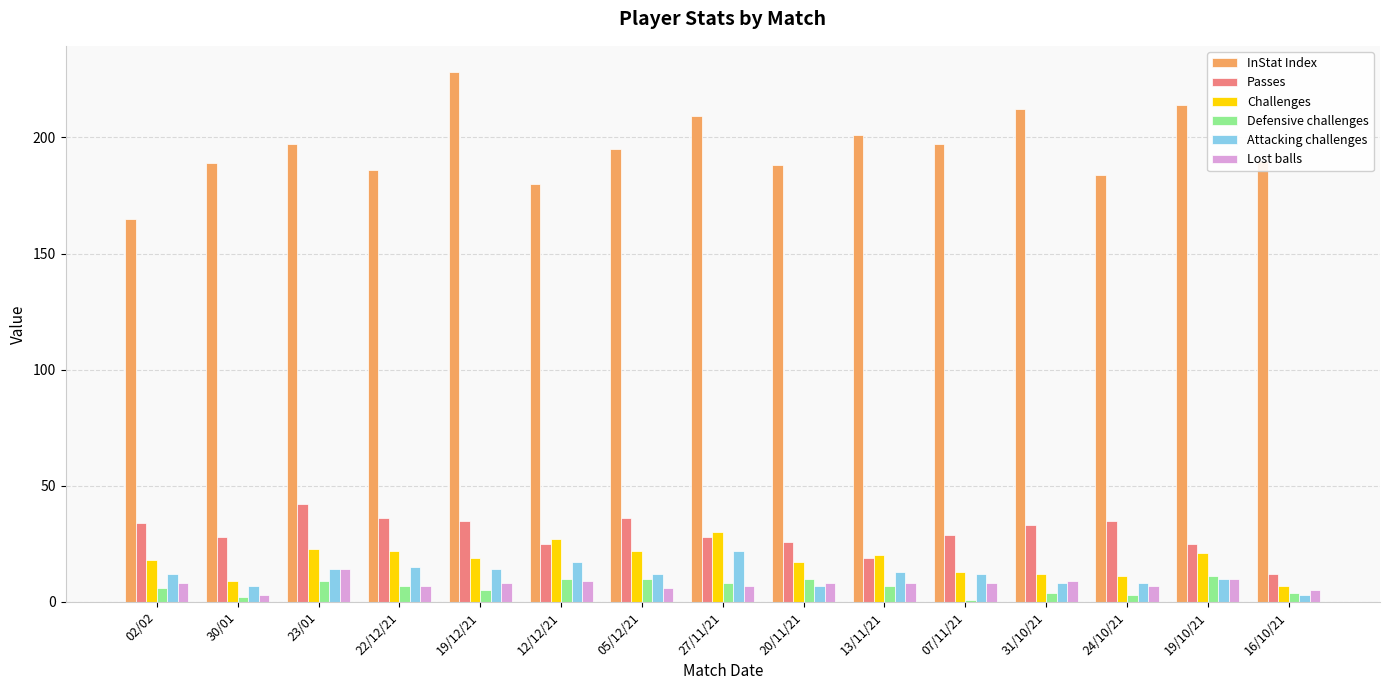

What is the label of the 6th bar from the left?

12/12/21